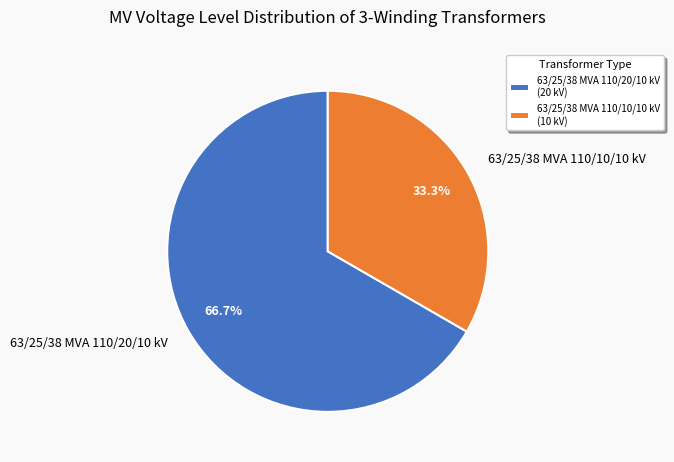

Approximately how many times larger is the value at 63/25/38 MVA 110/10/10 kV compared to 63/25/38 MVA 110/20/10 kV?

0.5